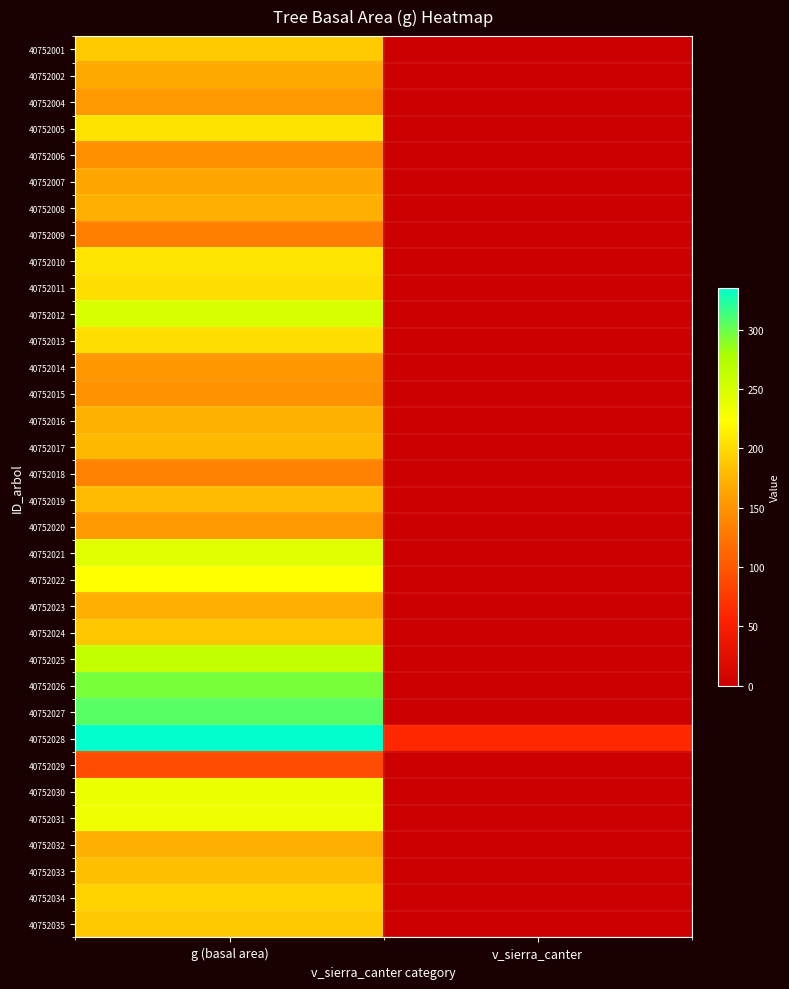

Reading left to right, extract all data points from this chart.

40752001: g (basal area)=189.7	v_sierra_canter=0.0
40752002: g (basal area)=166.8	v_sierra_canter=0.0
40752004: g (basal area)=153.6	v_sierra_canter=0.0
40752005: g (basal area)=204.4	v_sierra_canter=0.0
40752006: g (basal area)=147.7	v_sierra_canter=0.0
40752007: g (basal area)=165.6	v_sierra_canter=0.0
40752008: g (basal area)=170.6	v_sierra_canter=0.0
40752009: g (basal area)=132.7	v_sierra_canter=0.0
40752010: g (basal area)=205.8	v_sierra_canter=0.0
40752011: g (basal area)=201.7	v_sierra_canter=0.0
40752012: g (basal area)=246.7	v_sierra_canter=0.0
40752013: g (basal area)=201.6	v_sierra_canter=0.0
40752014: g (basal area)=152.4	v_sierra_canter=0.0
40752015: g (basal area)=148.9	v_sierra_canter=0.0
40752016: g (basal area)=171.8	v_sierra_canter=0.0
40752017: g (basal area)=176.8	v_sierra_canter=0.0
40752018: g (basal area)=135.0	v_sierra_canter=0.0
40752019: g (basal area)=179.4	v_sierra_canter=0.0
40752020: g (basal area)=153.6	v_sierra_canter=0.0
40752021: g (basal area)=242.3	v_sierra_canter=0.0
40752022: g (basal area)=223.6	v_sierra_canter=0.0
40752023: g (basal area)=170.5	v_sierra_canter=0.0
40752024: g (basal area)=187.1	v_sierra_canter=0.0
40752025: g (basal area)=261.6	v_sierra_canter=0.0
40752026: g (basal area)=295.7	v_sierra_canter=0.0
40752027: g (basal area)=305.4	v_sierra_canter=0.0
40752028: g (basal area)=335.2	v_sierra_canter=61.5
40752029: g (basal area)=91.2	v_sierra_canter=0.0
40752030: g (basal area)=235.1	v_sierra_canter=0.0
40752031: g (basal area)=233.6	v_sierra_canter=0.0
40752032: g (basal area)=170.5	v_sierra_canter=0.0
40752033: g (basal area)=181.9	v_sierra_canter=0.0
40752034: g (basal area)=195.0	v_sierra_canter=0.0
40752035: g (basal area)=188.4	v_sierra_canter=0.0